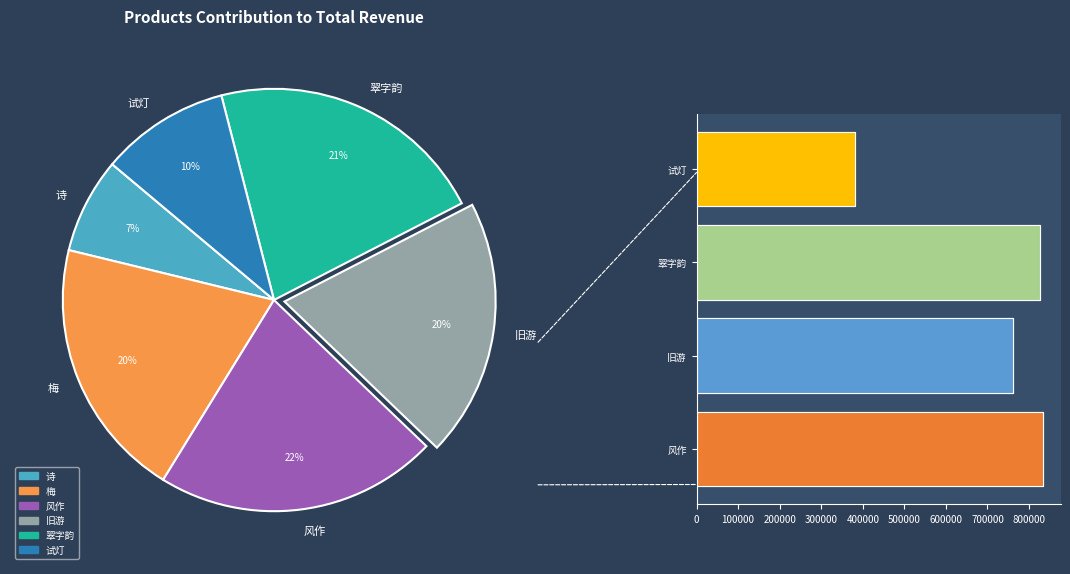

The 烛影摇红·江雪残春，试灯初夜 slice represents 10% of the pie. True or false?

True